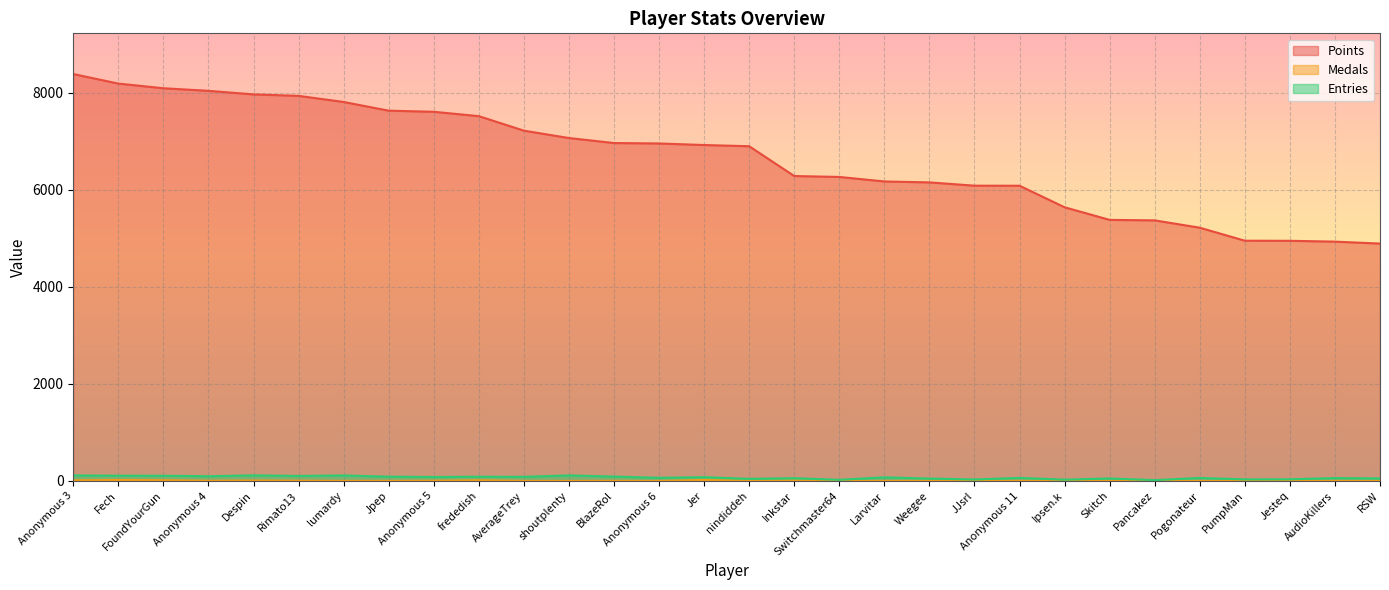

True or false: Medals has more than 2 interior local peaks.

True